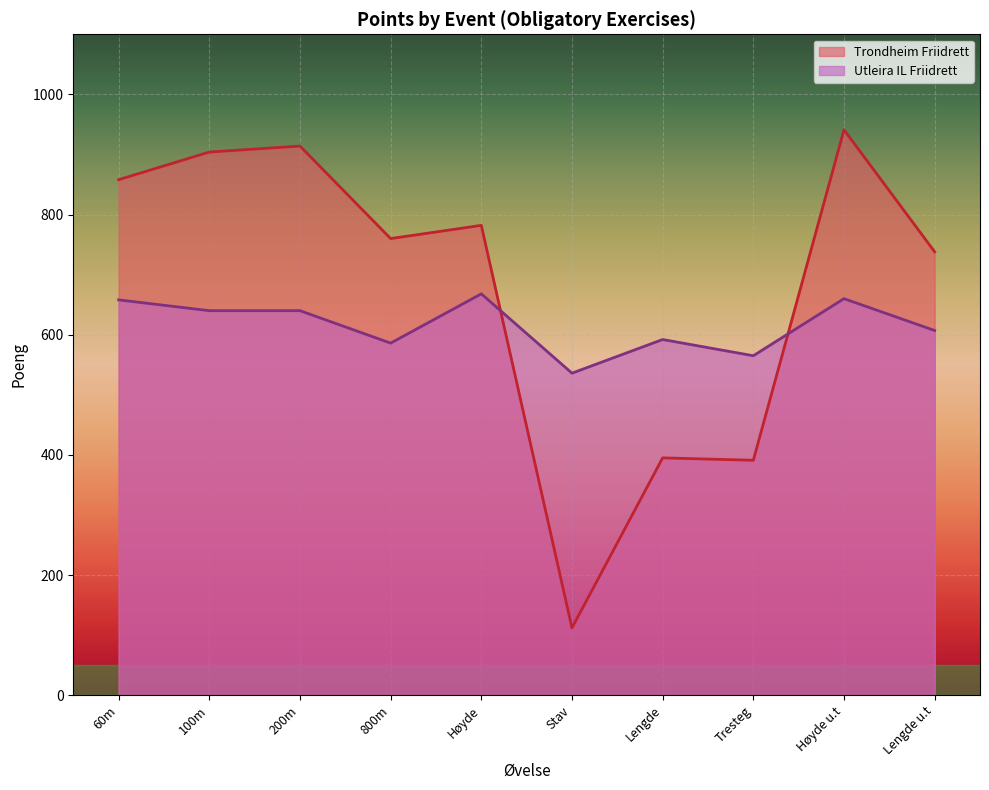

The value at 100m hekk is 986. True or false?

False